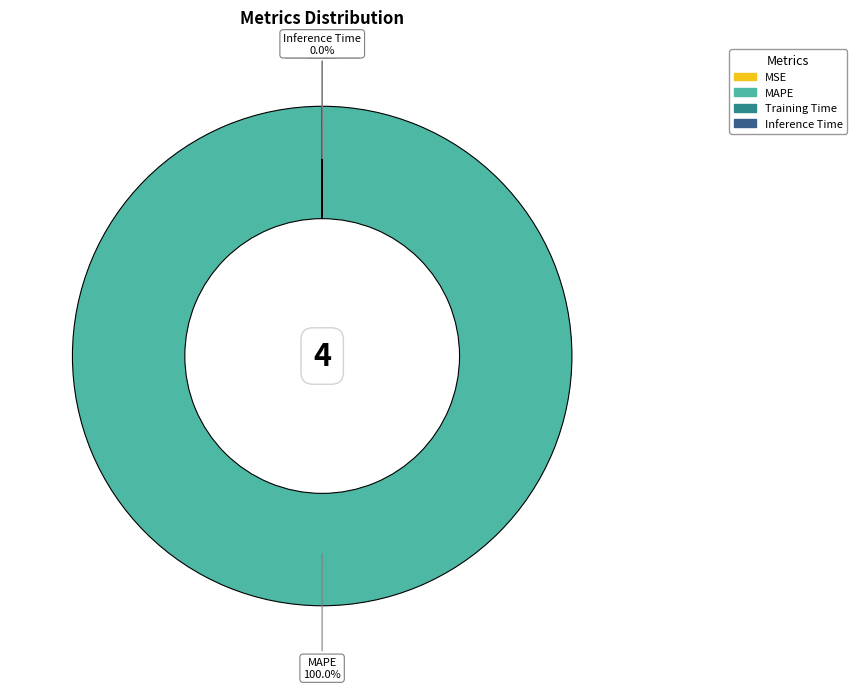

The MAPE slice represents 100% of the pie. True or false?

True